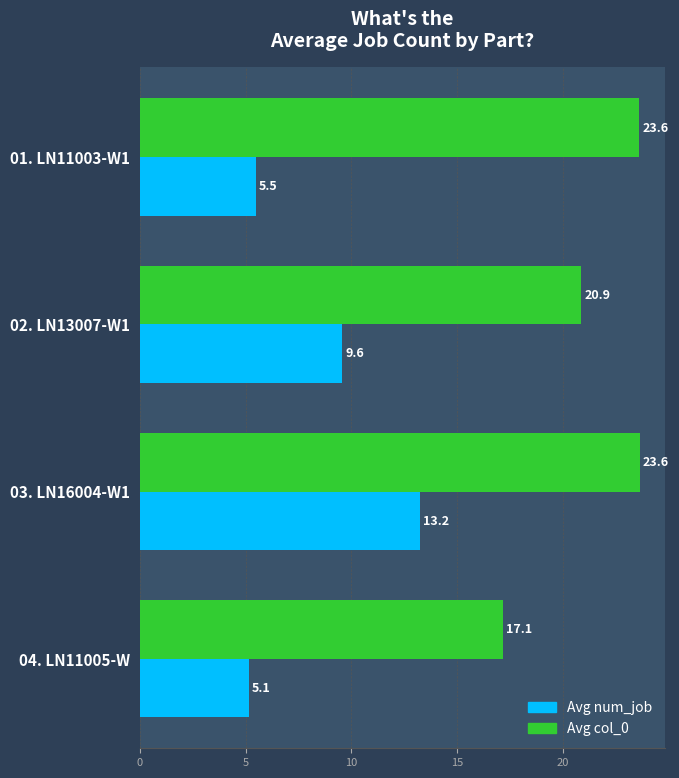

Where is Avg col_0 nearest to the value 20?

02. LN13007-W1